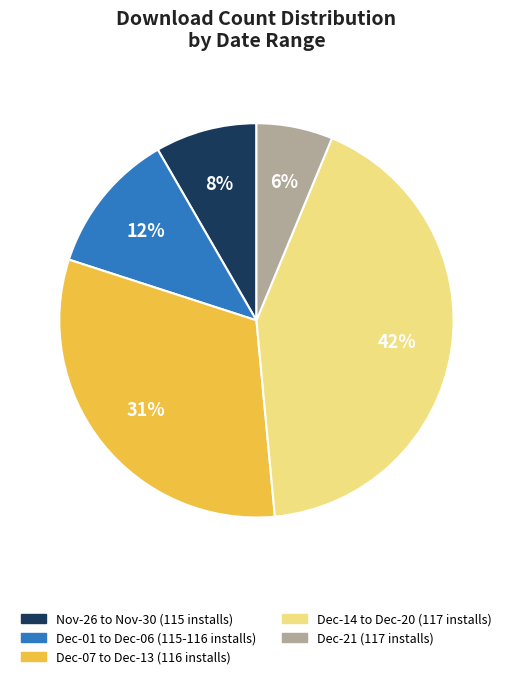

To the nearest percent, what is the average slice percentage?

20%